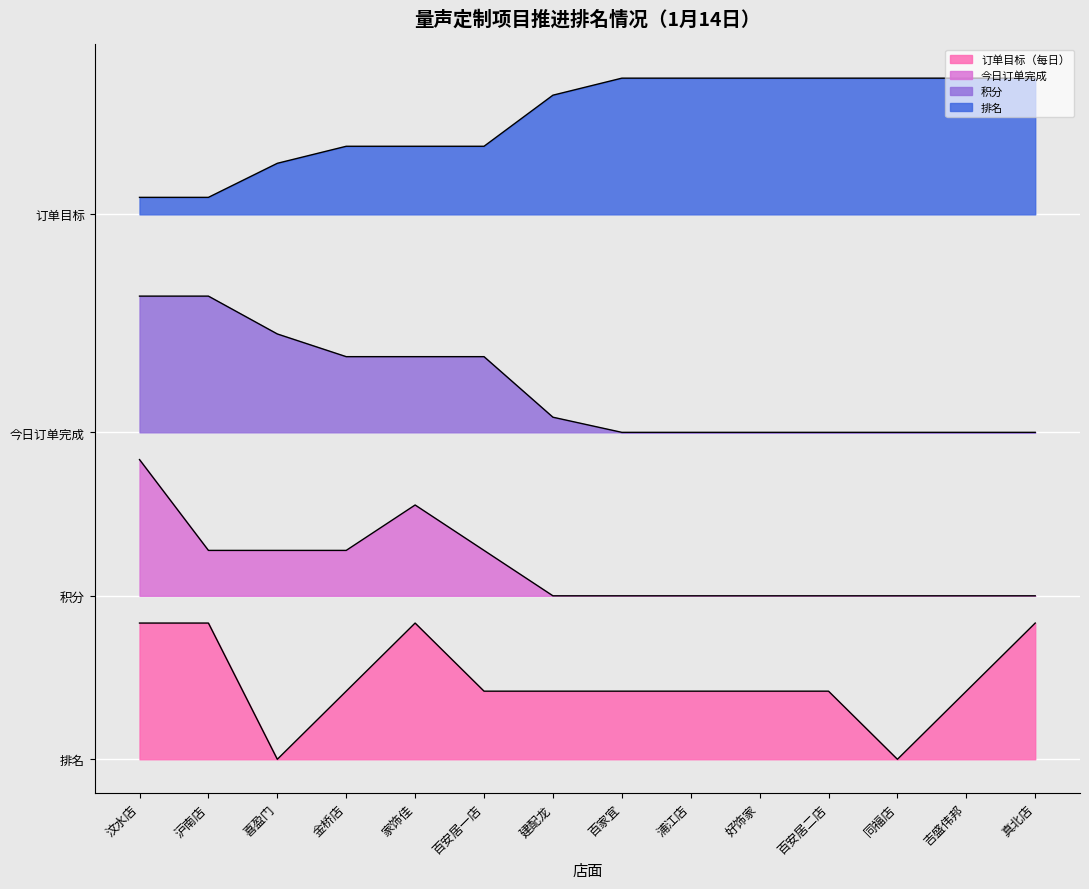

The value of 订单目标（每日） at 百安居二店 is 1.2. True or false?

True